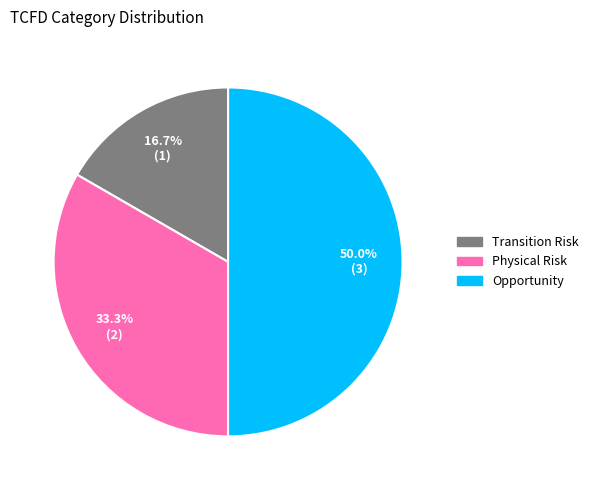

To the nearest percent, what is the difference between the largest and smallest slice percentages?

33%